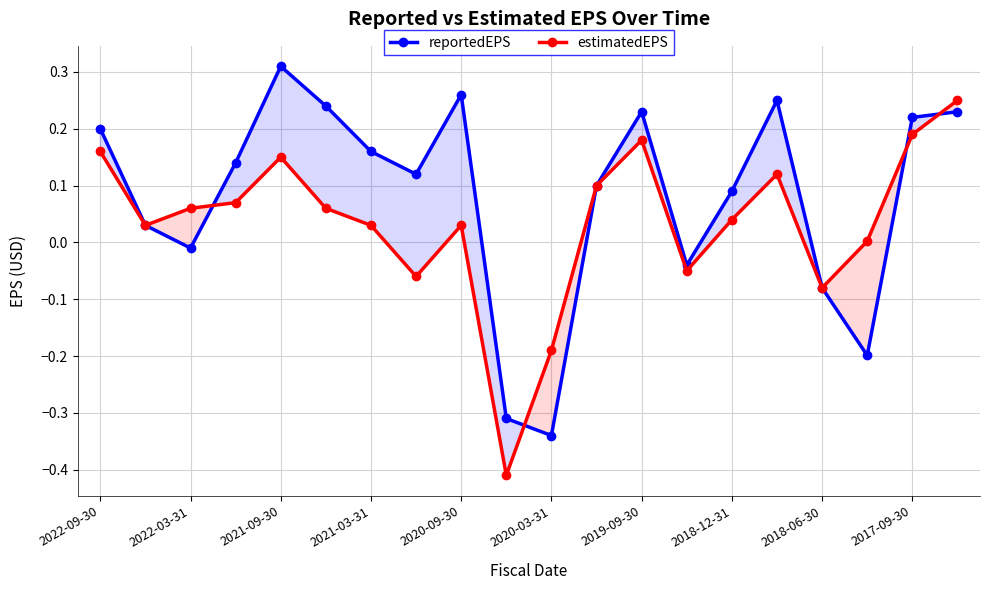

Is this an area chart (filled region under the line)?

No